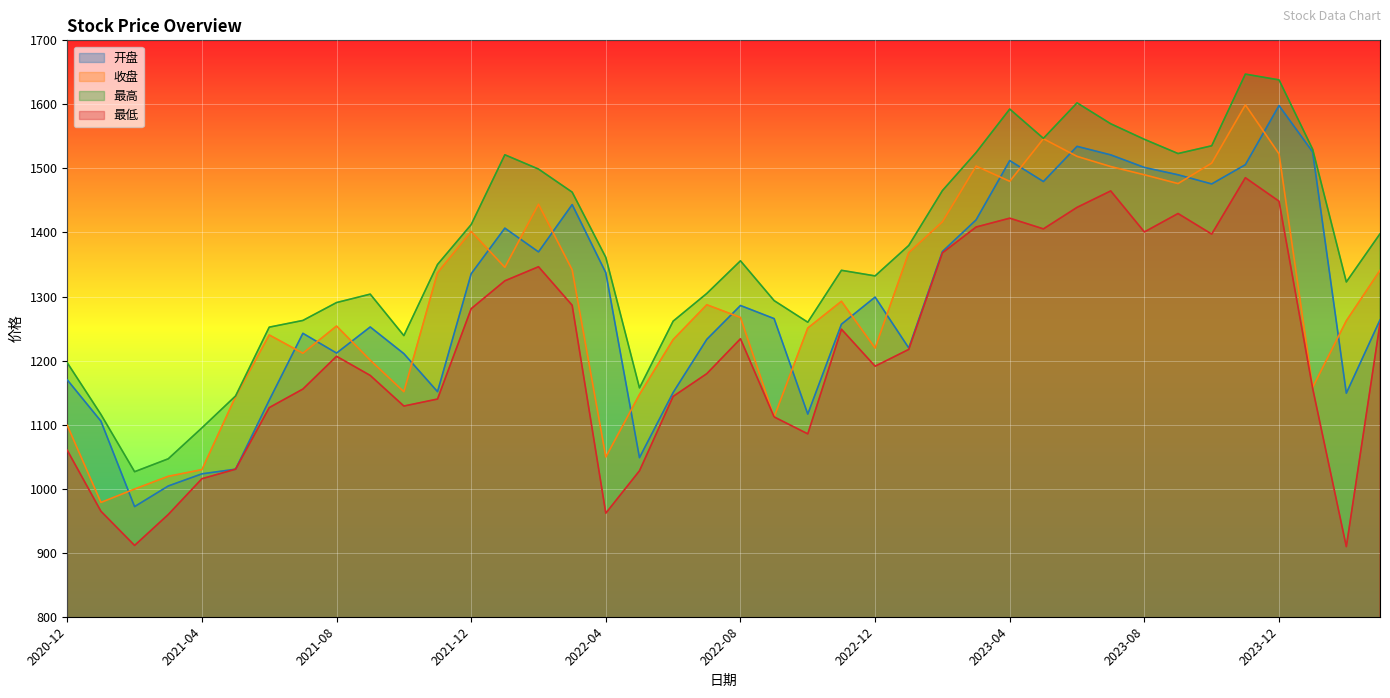

How many data points in 收盘 are above 1287?

20